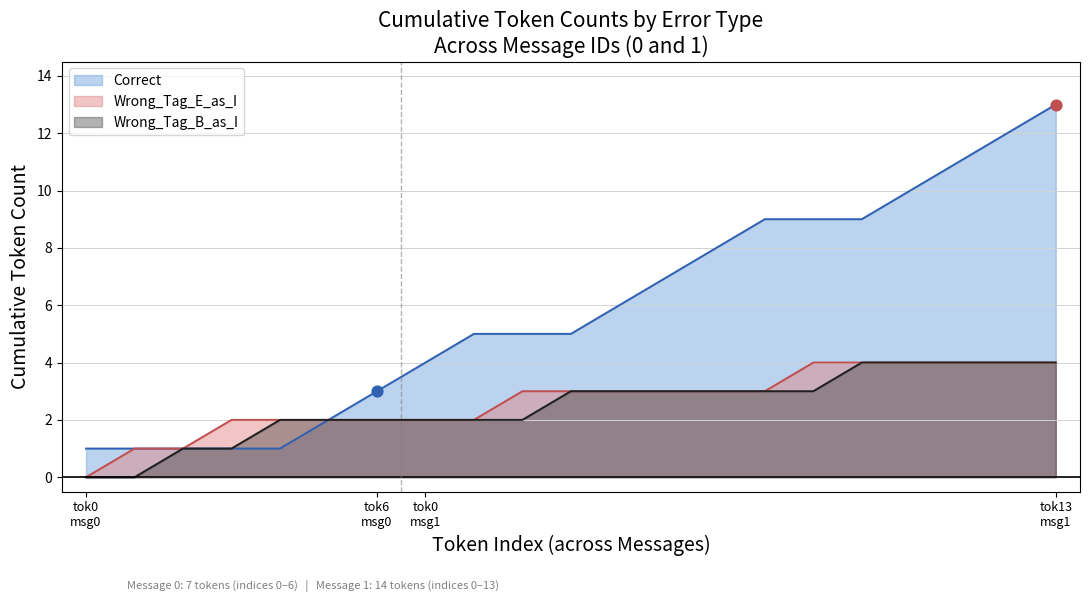

Which series has the largest range (max minus min)?

Correct